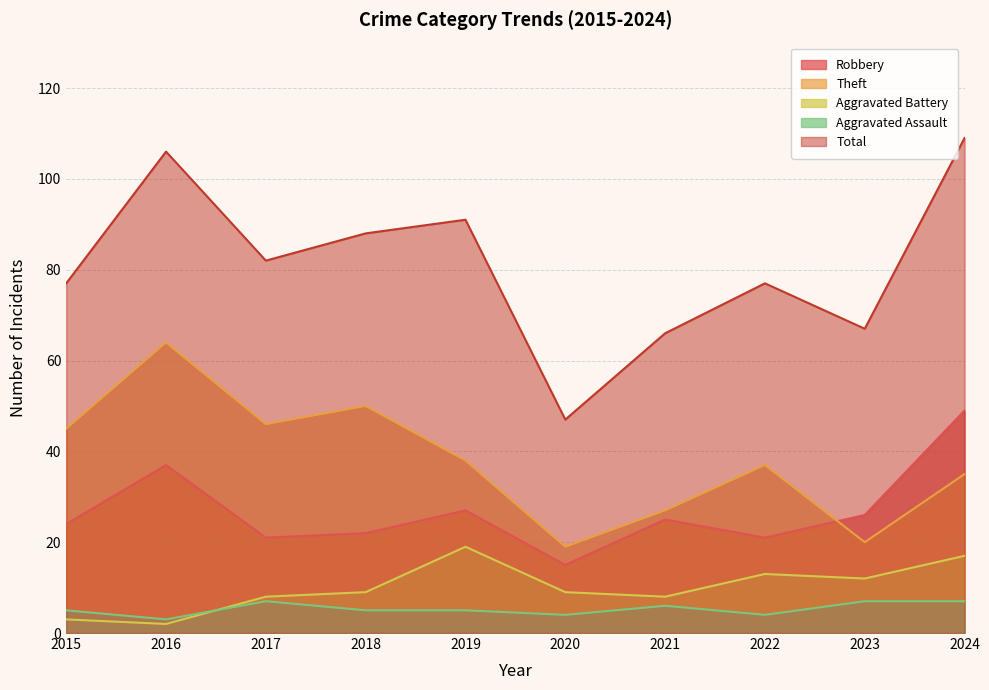

Reading right to left, list all the values displayed in this chart.

Robbery: 49	26	21	25	15	27	22	21	37	24
Theft: 35	20	37	27	19	38	50	46	64	45
Aggravated Battery: 17	12	13	8	9	19	9	8	2	3
Aggravated Assault: 7	7	4	6	4	5	5	7	3	5
Total: 109	67	77	66	47	91	88	82	106	77